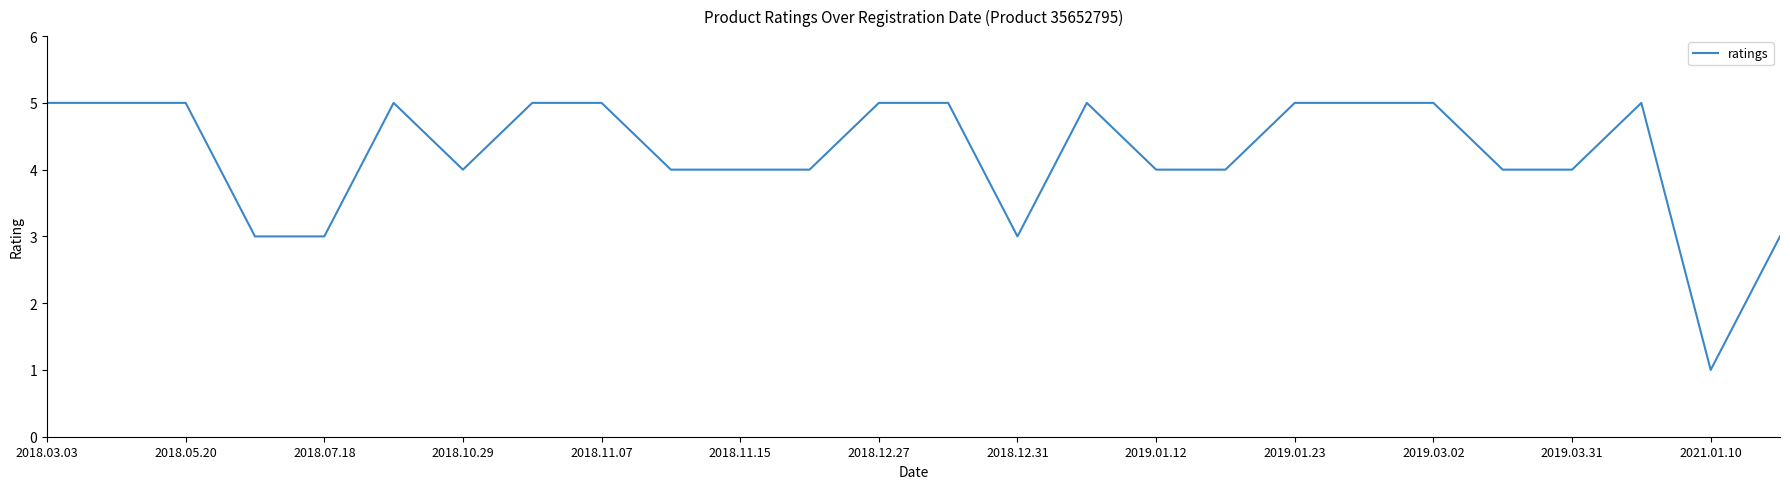

What is the difference between the maximum and minimum values?

4